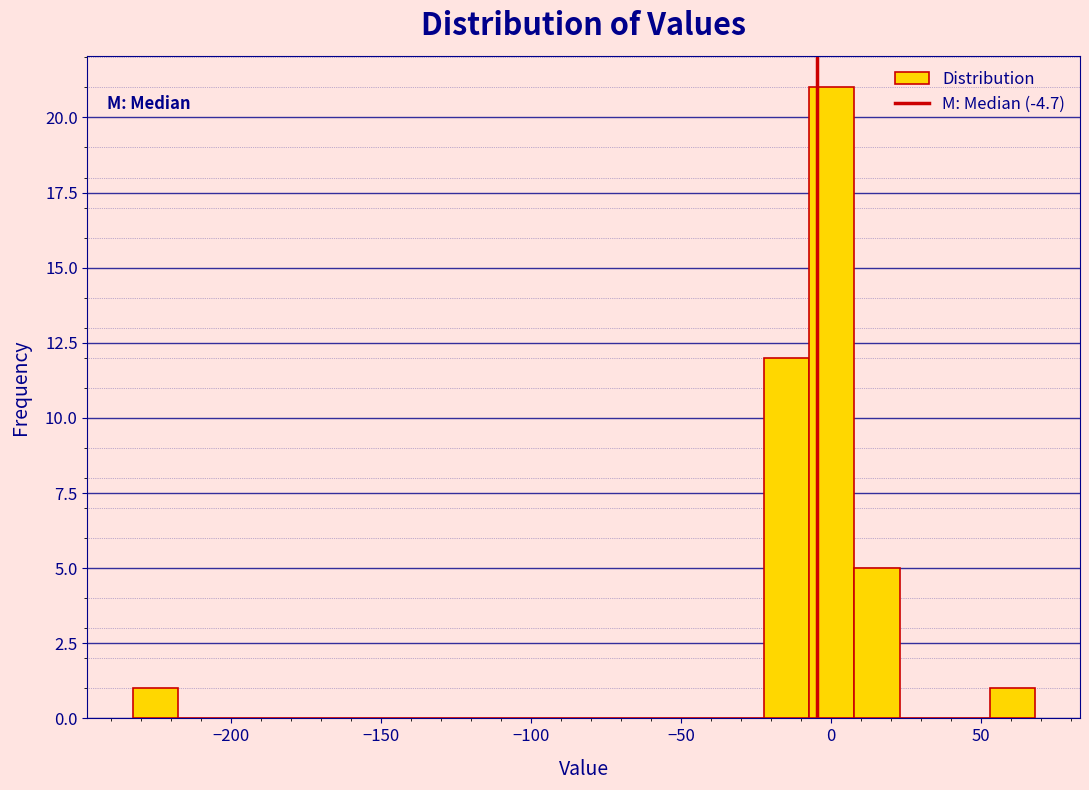

Read against the x-axis, roughly where is the centre of the tallest bar?

0